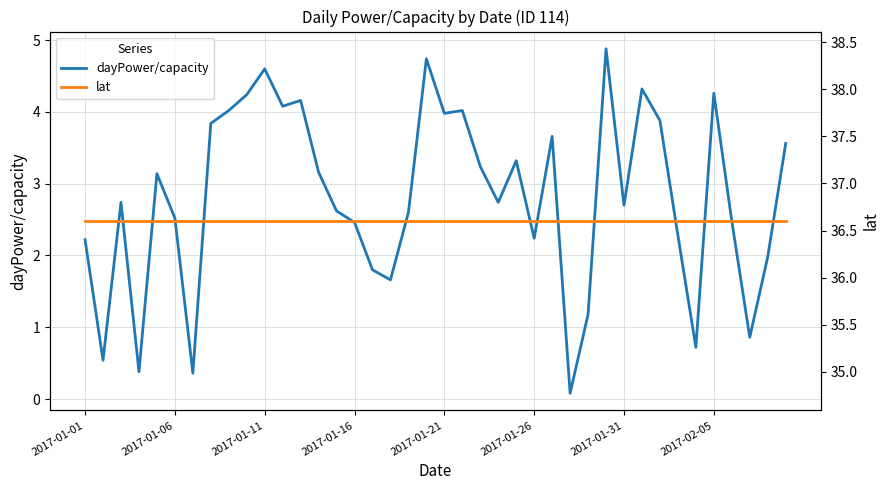

What is the minimum value shown in the chart?

0.1